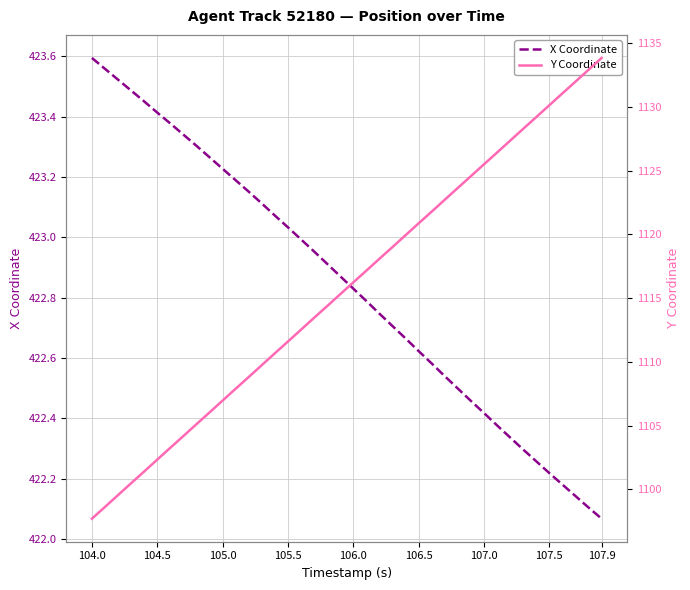

Where is X Coordinate nearest to the value 422?

107.9